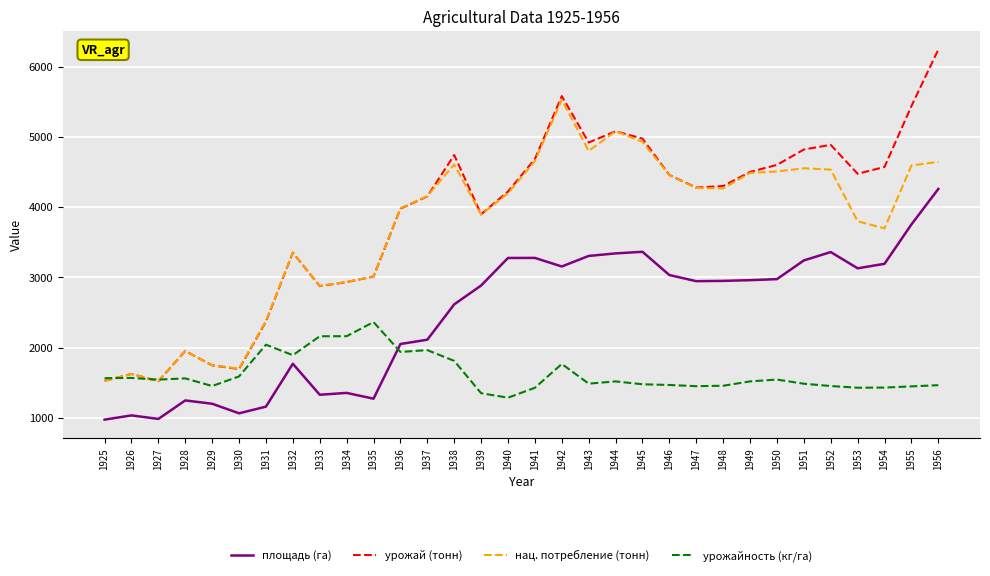

What is the difference between the highest and lowest values at 1955?

3988